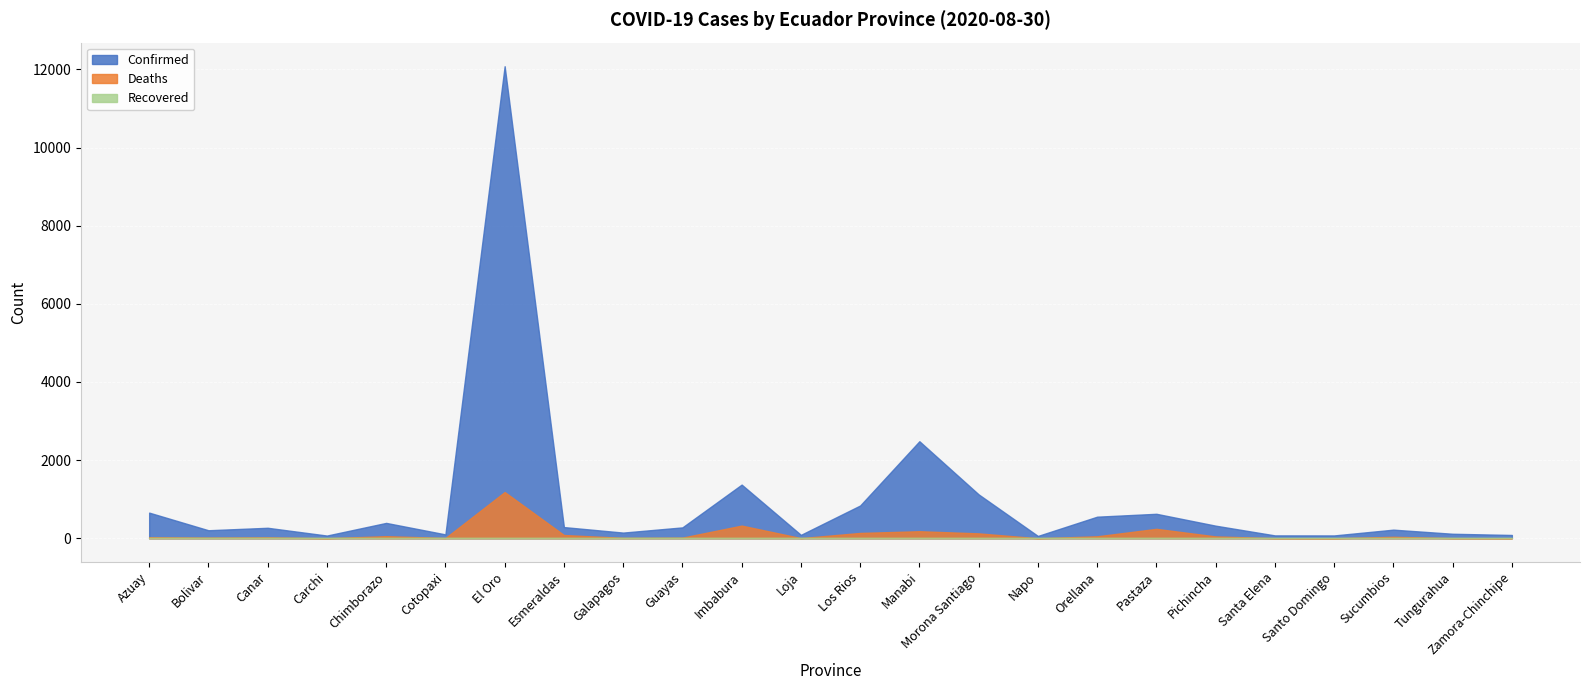

Where does the Confirmed series first go above 279?

Azuay